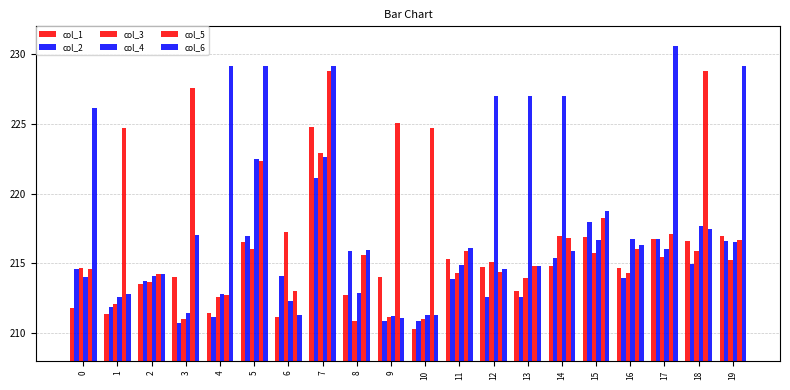

What is the difference between the col_5 values at 19 and 18?

12.1